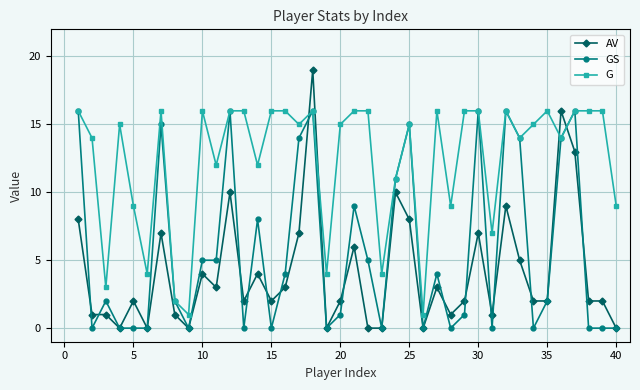

Count the number of data series in this chart.

3